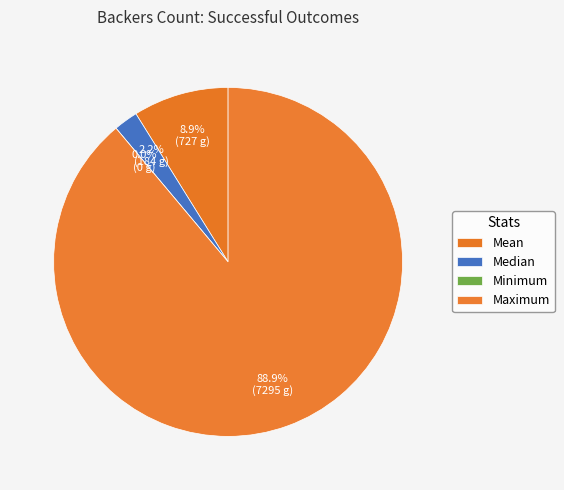

What percentage is the Median slice, to the nearest percent?

2%